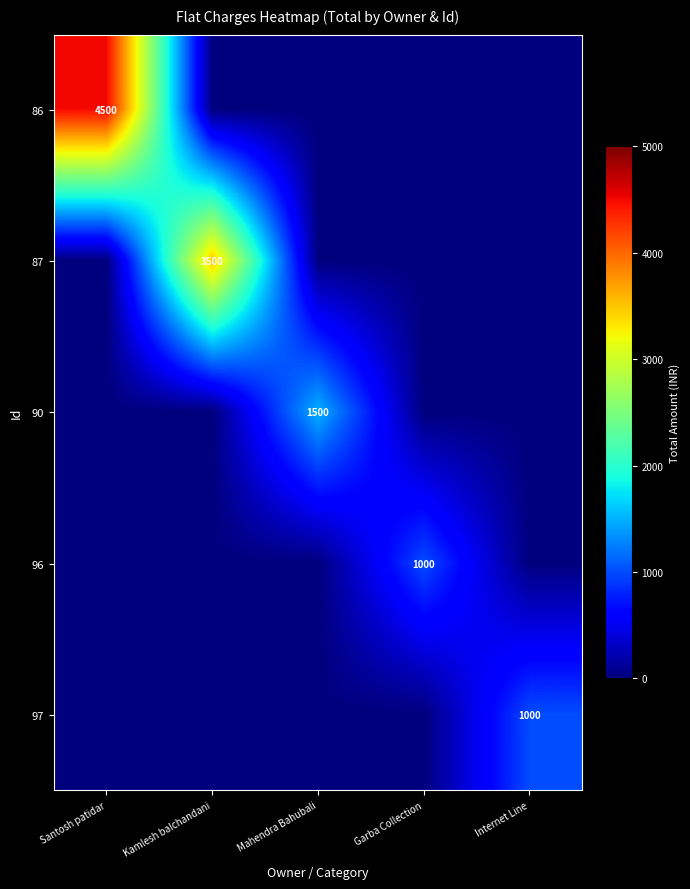

At which label does 86 reach its peak?

Santosh patidar